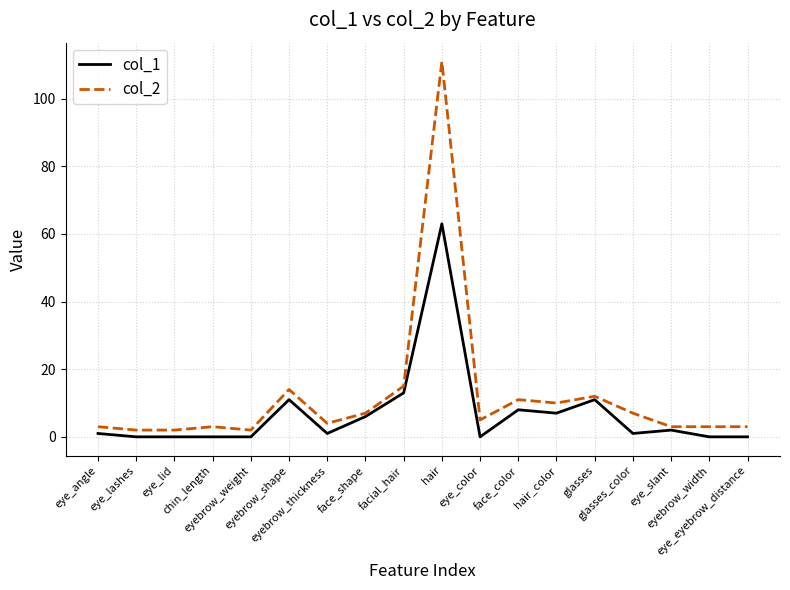

Which series has the widest spread of values?

col_2